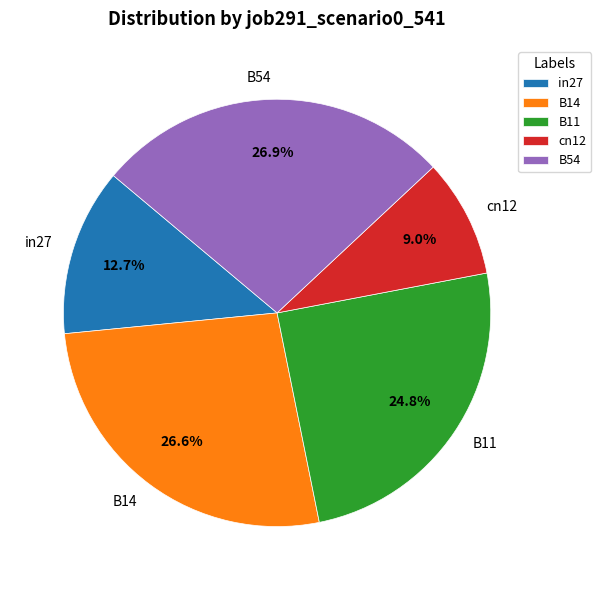

Is it true that B11 is 32% of the pie?

False